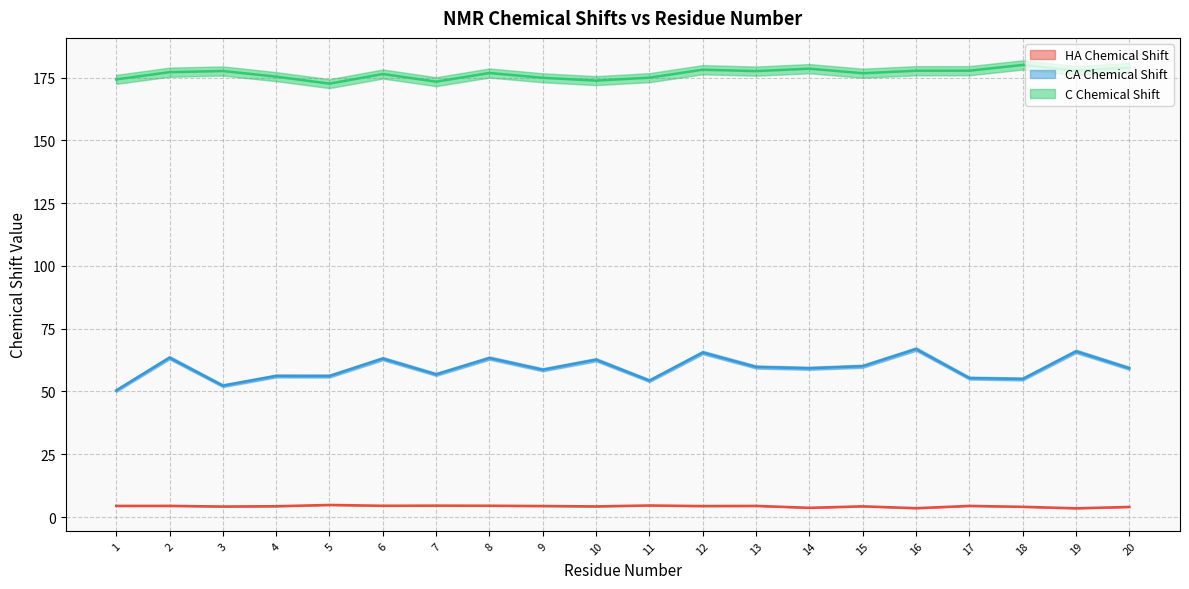

The CA Chemical Shift (line) series shows 63.1 at 6. True or false?

True